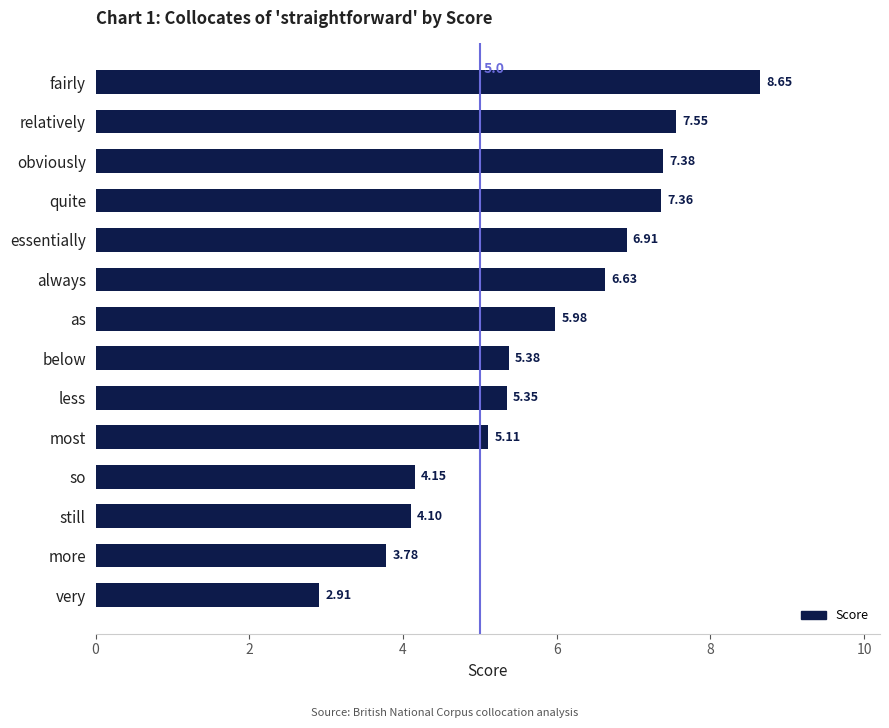

What is the sum of all values?

81.2